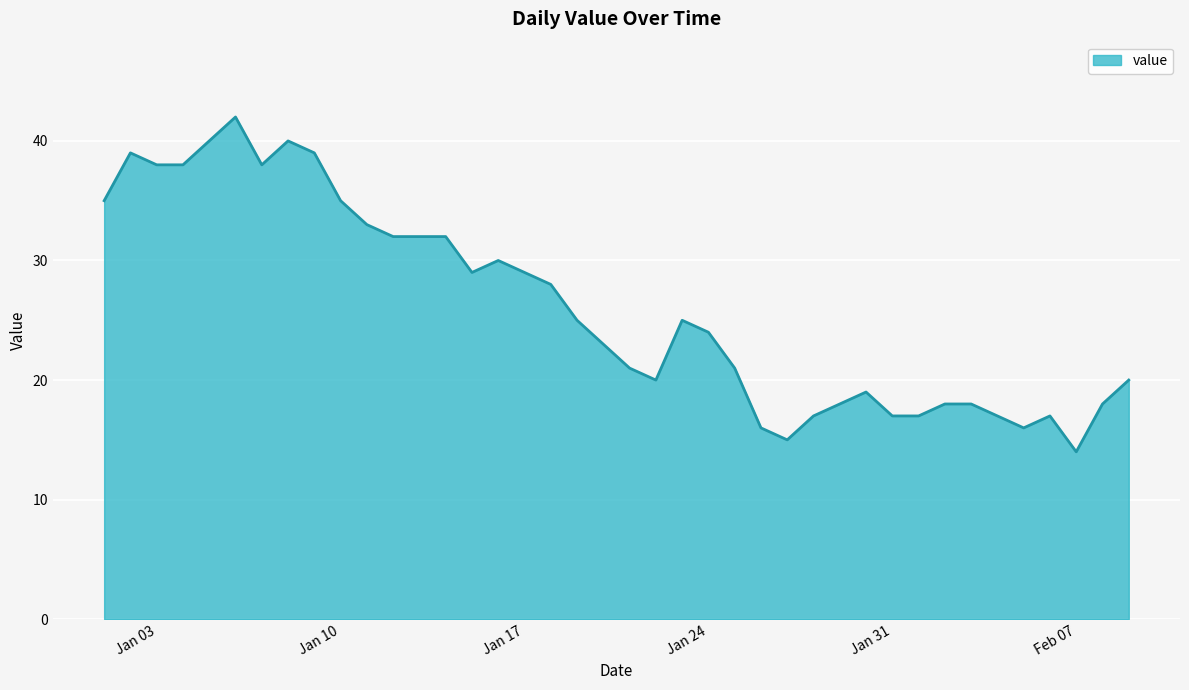

What is the difference between the maximum and minimum values?

28